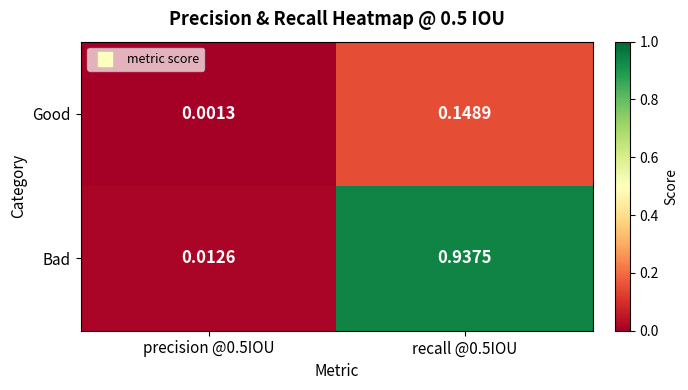

Which series has the largest total across all categories?

Bad